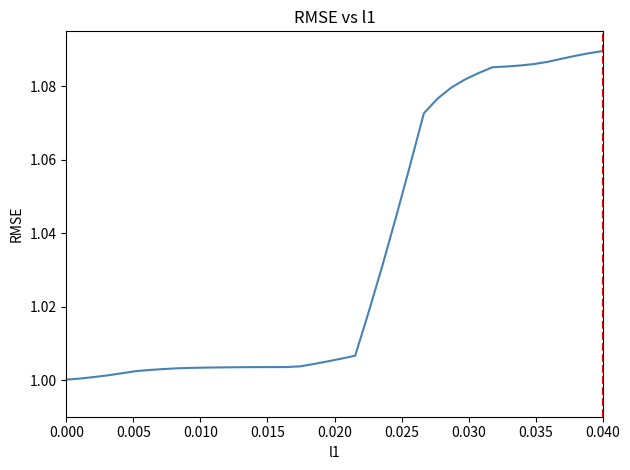

Is this an area chart (filled region under the line)?

No